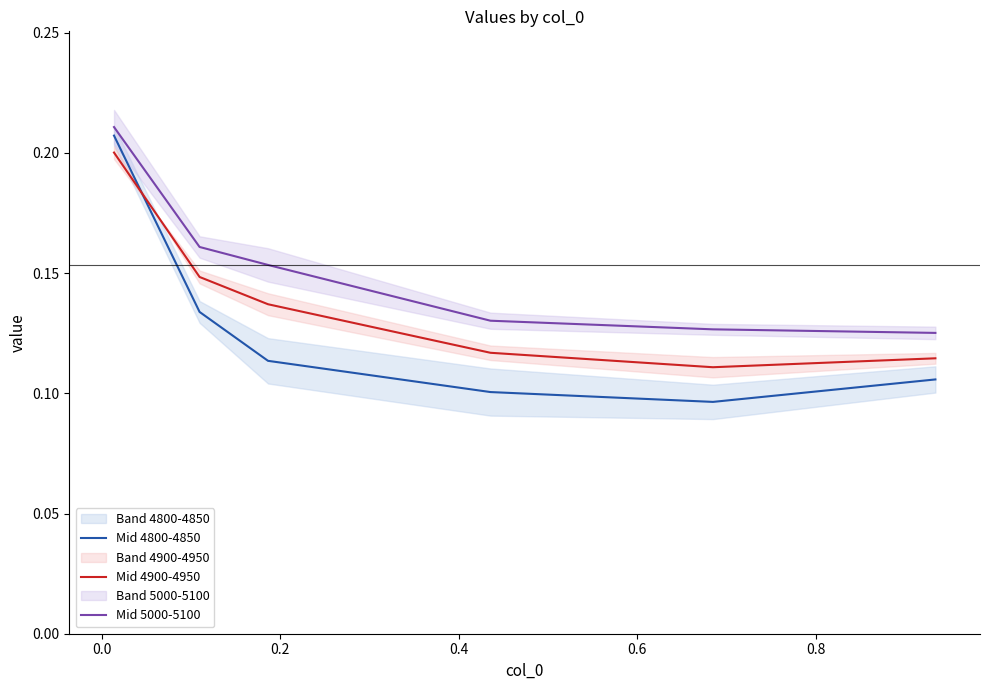

True or false: Mid 4900-4950 and Mid 5000-5100 intersect in this chart.

False